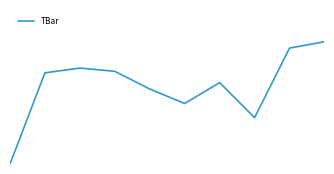

List the labels in order of value, largest first.

9, 8, 2, 3, 1, 6, 4, 5, 7, 0